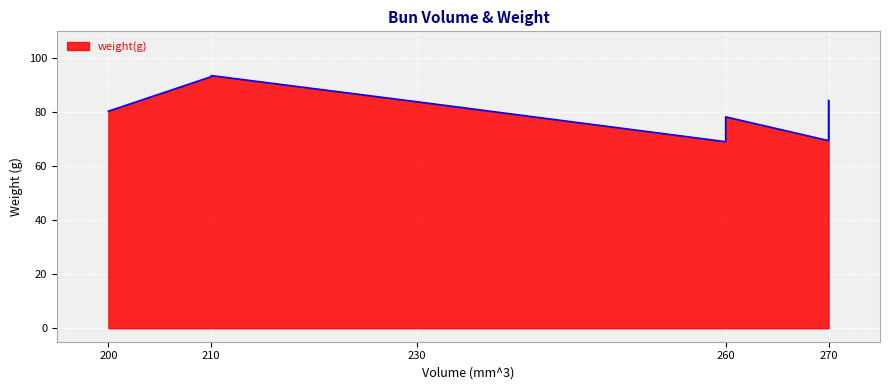

Rank the categories by value from highest to lowest.

210, 210, 270, 230, 200, 260, 270, 260